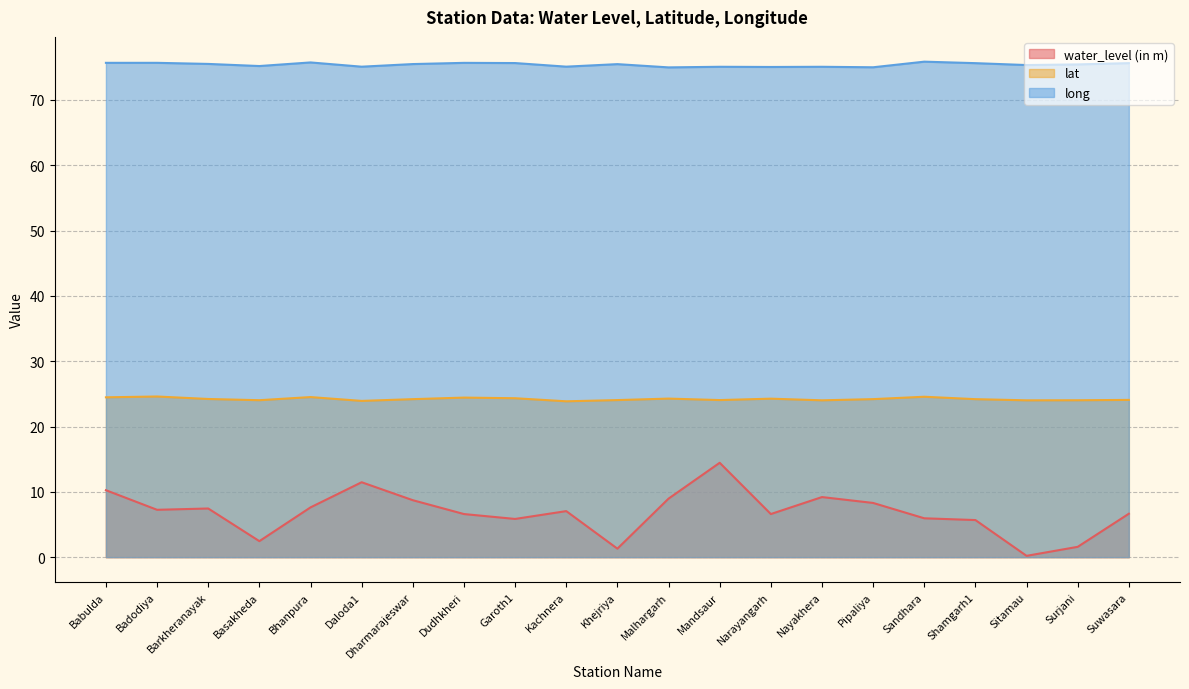

List the series in order of their peak value, lowest first.

water_level (in m), lat, long